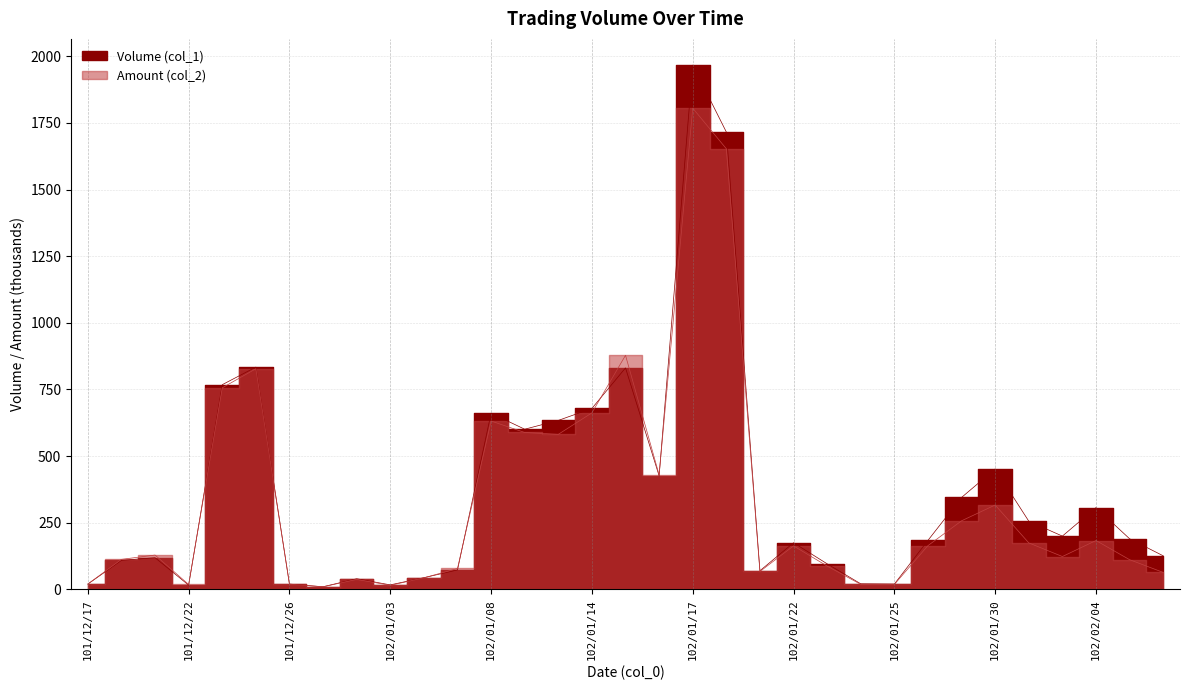

Which series has the largest range (max minus min)?

Volume (col_1)